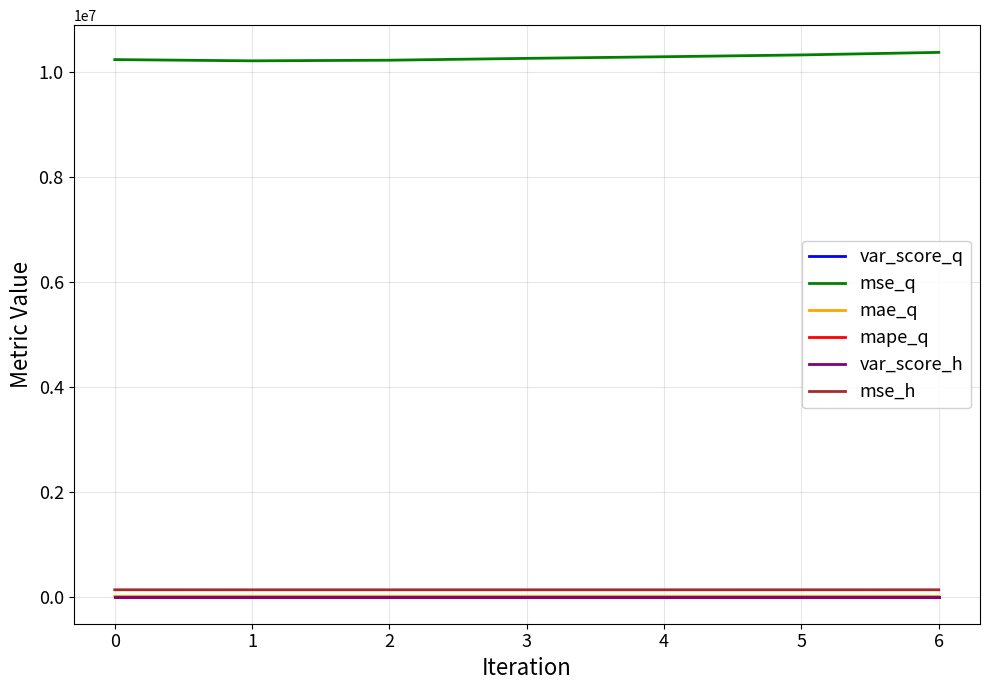

What is the greatest value displayed?

10382118.2